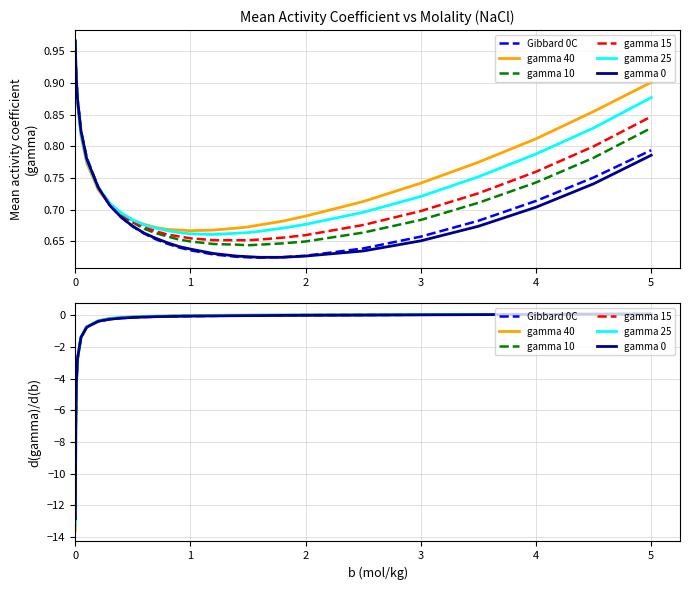

How many categories are shown in the chart?

28